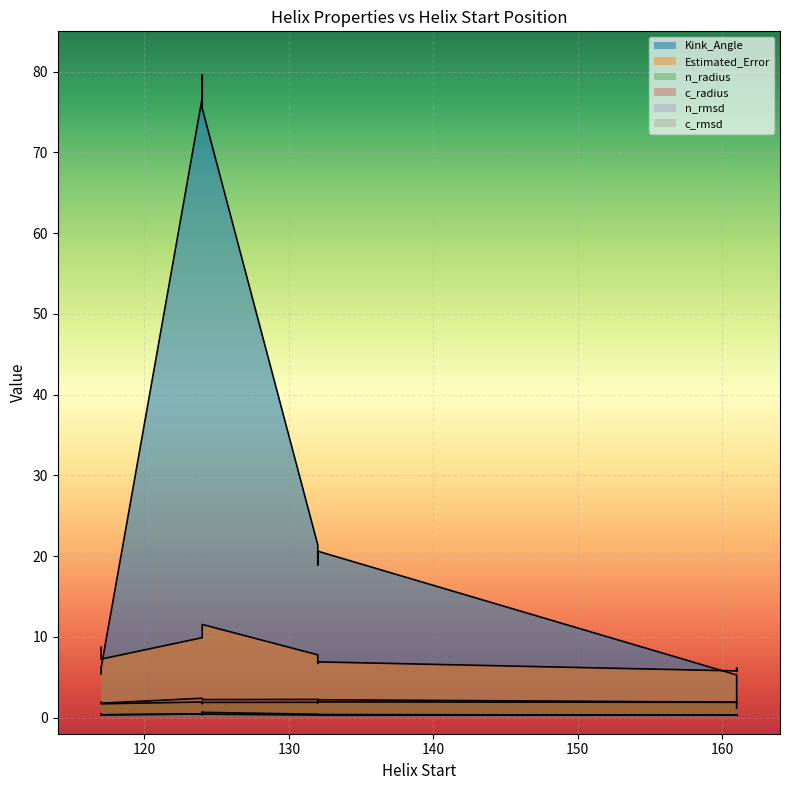

True or false: Kink_Angle and n_rmsd intersect in this chart.

False